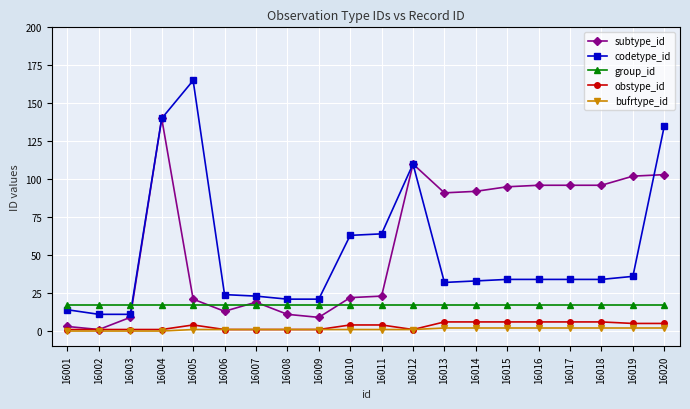

What is the average value of the group_id series?

17